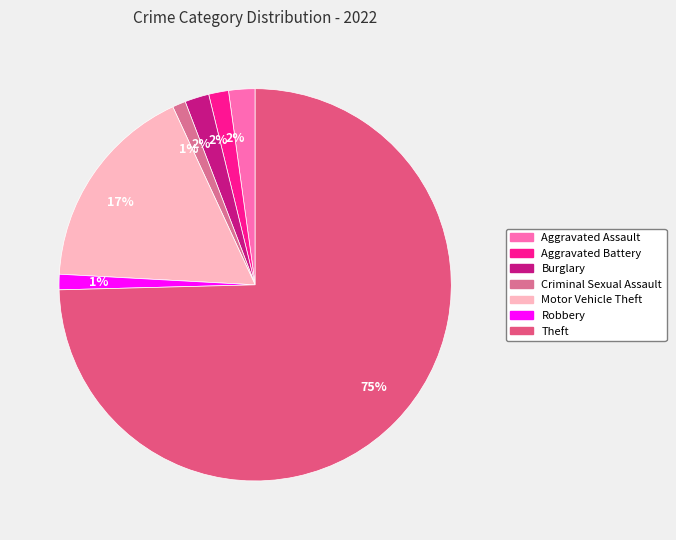

How many segments does this pie chart have?

7